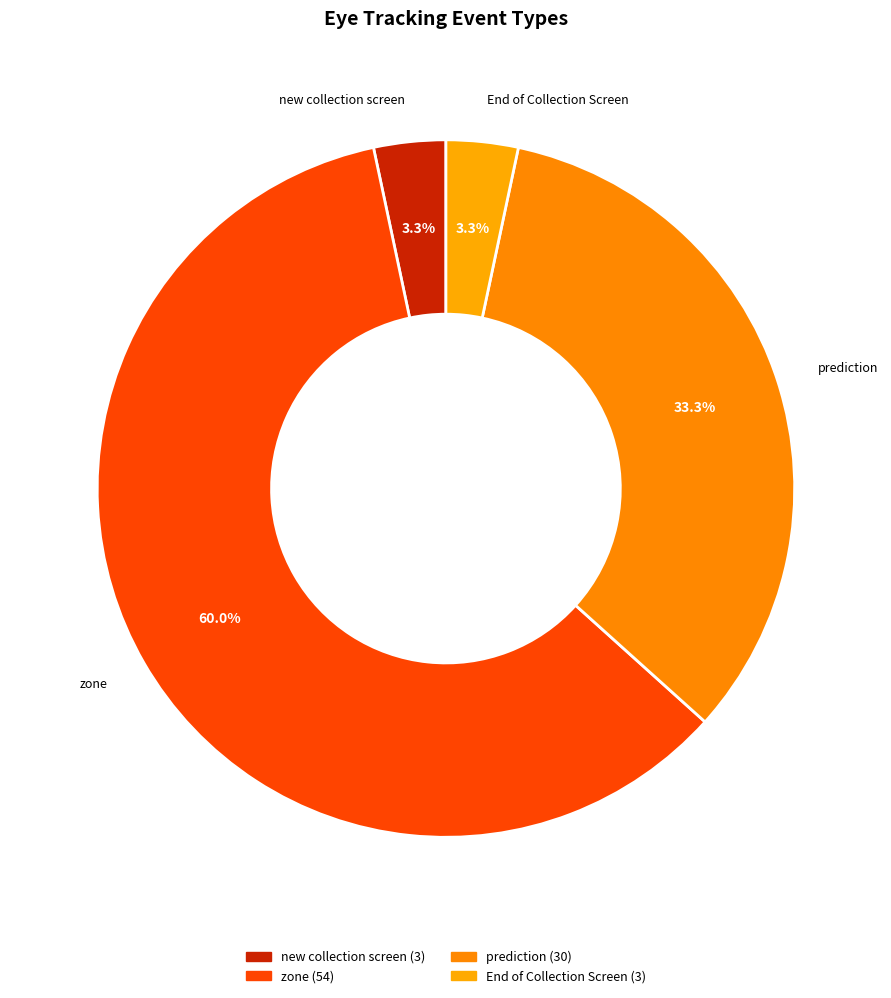

To the nearest percent, what percentage of the pie is End of Collection Screen?

3%